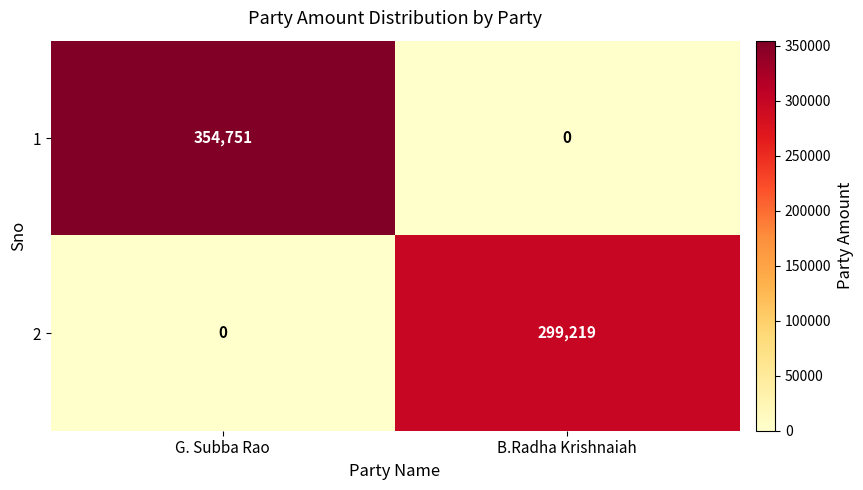

Between G. Subba Rao and B.Radha Krishnaiah, which series saw the biggest shift?

1